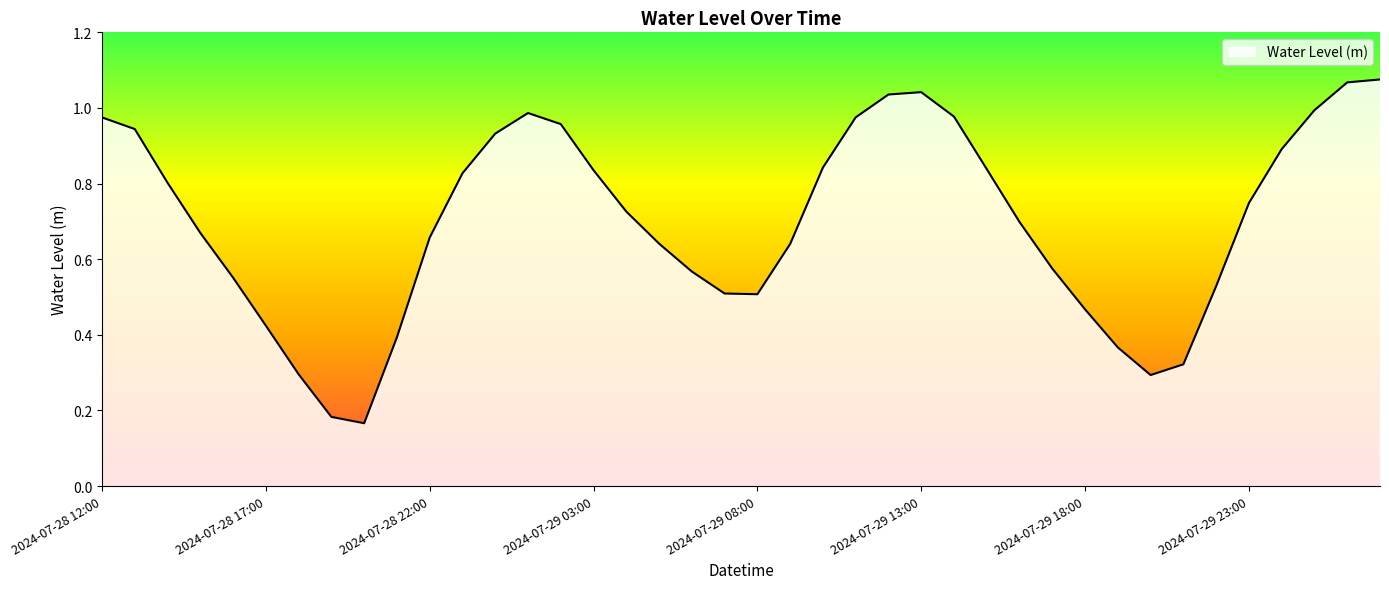

What is the average value?

0.7